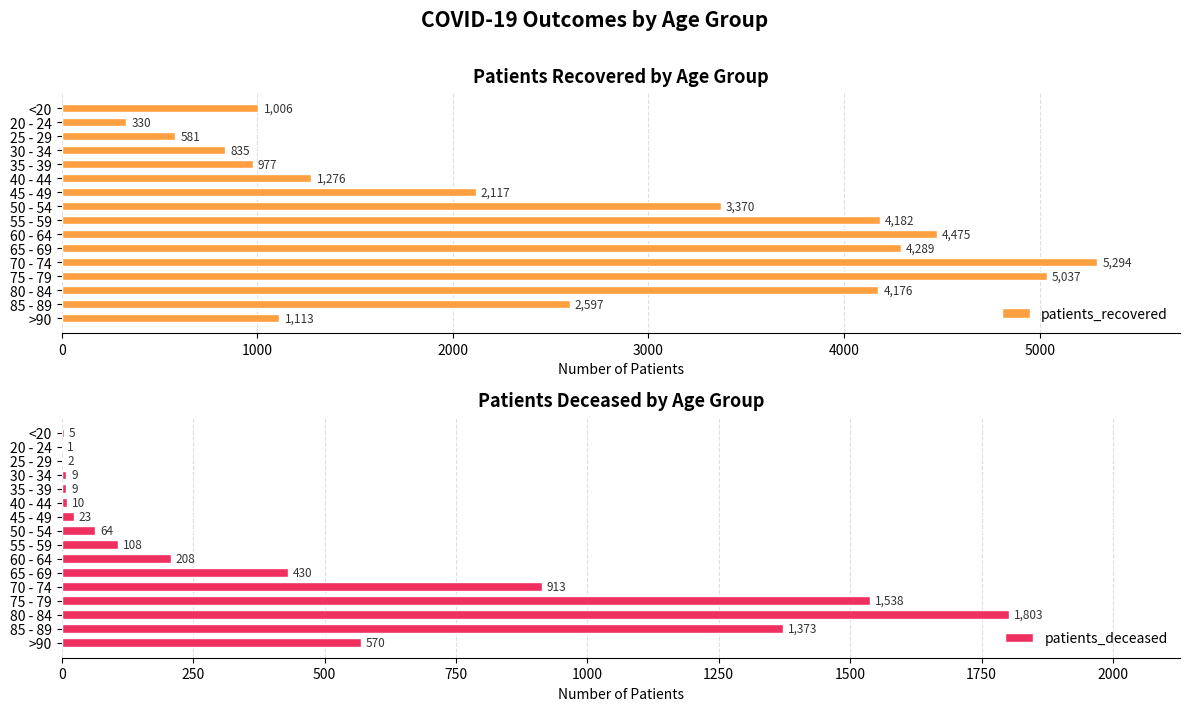

What is the sum of the patients_recovered values at 85 - 89 and 80 - 84?

6773